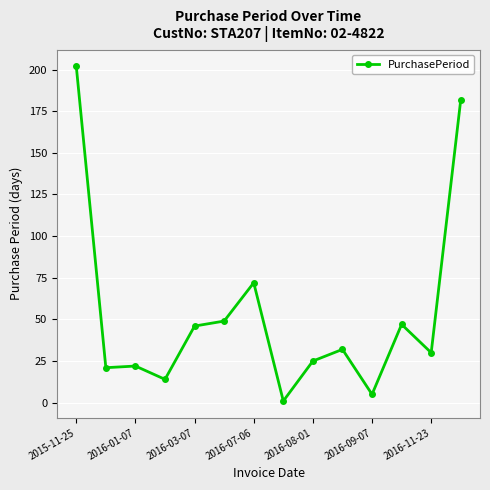

What is the average value?

53